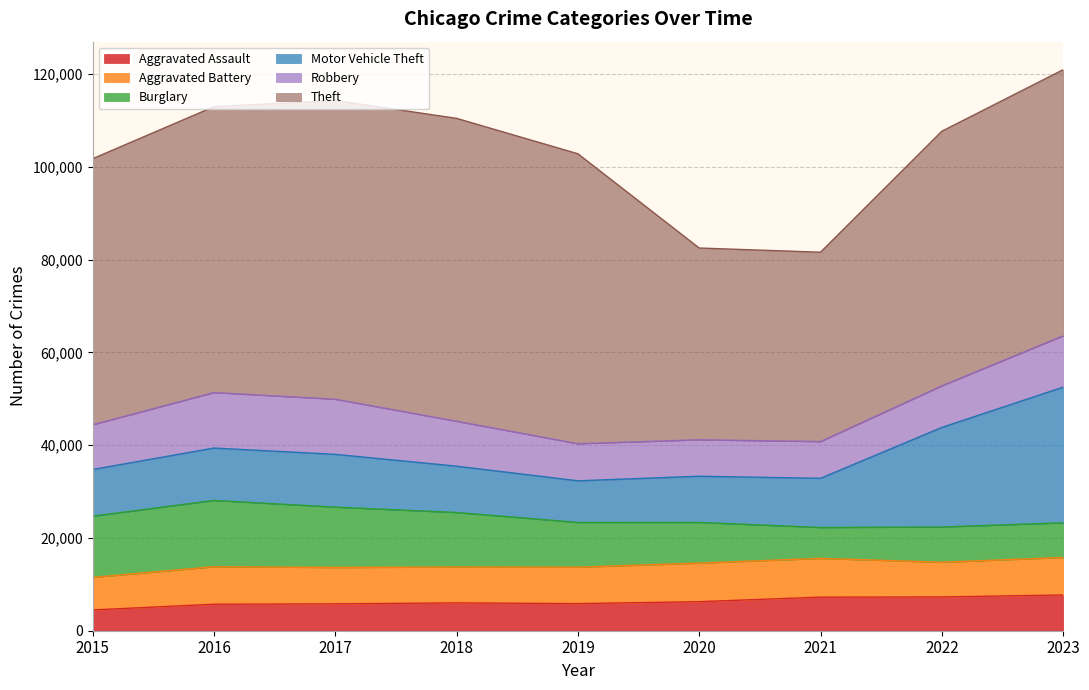

List the labels in order of Aggravated Battery value, smallest first.

2015, 2022, 2018, 2017, 2019, 2023, 2016, 2020, 2021